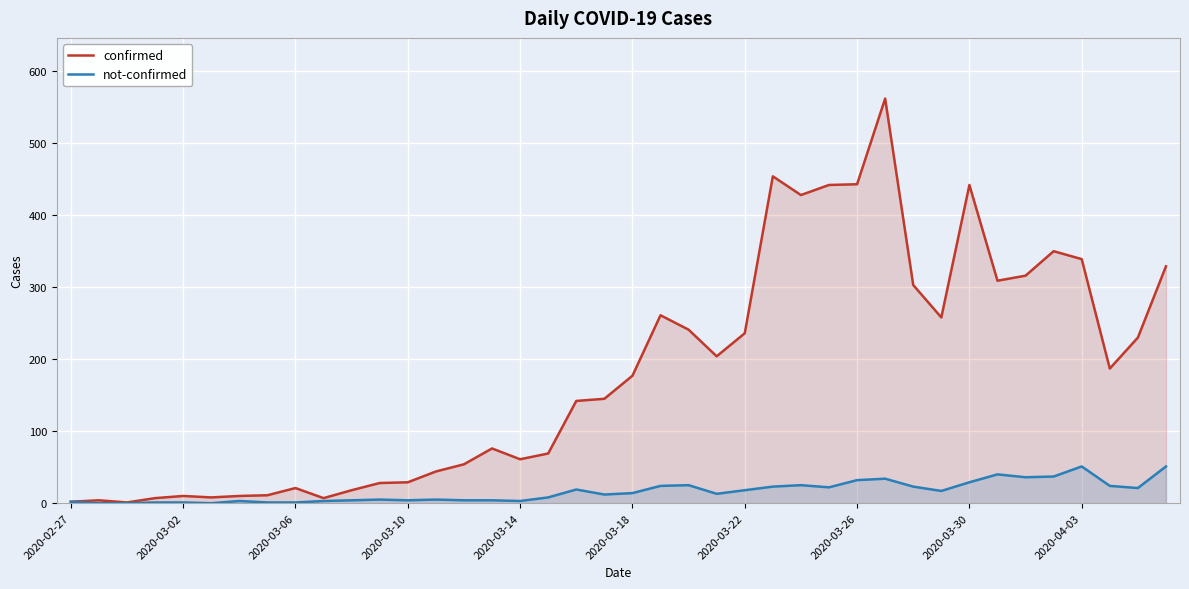

The value of not-confirmed at 2020-03-30 is 29. True or false?

True